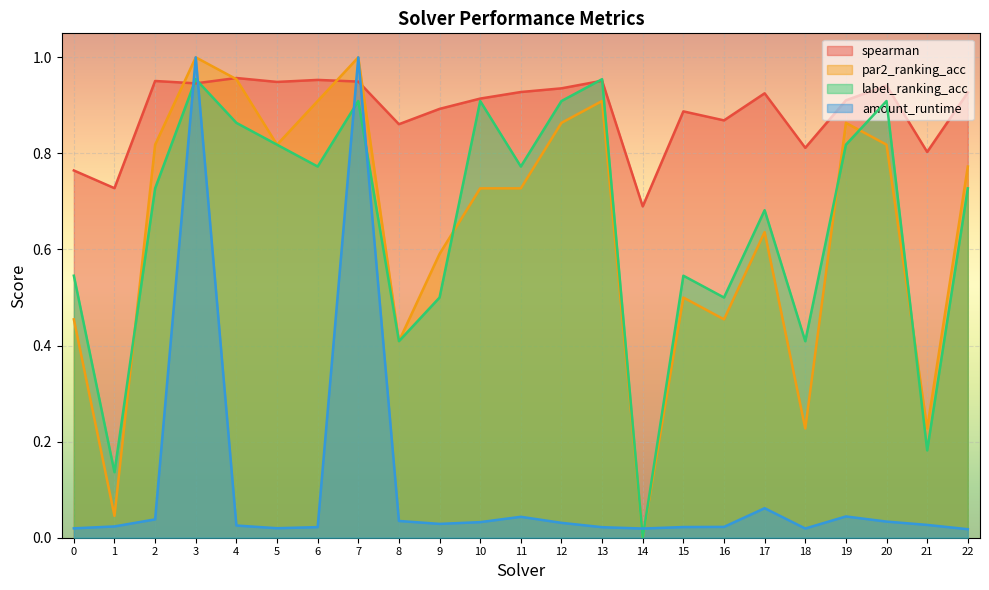

How many distinct data groups are displayed?

4